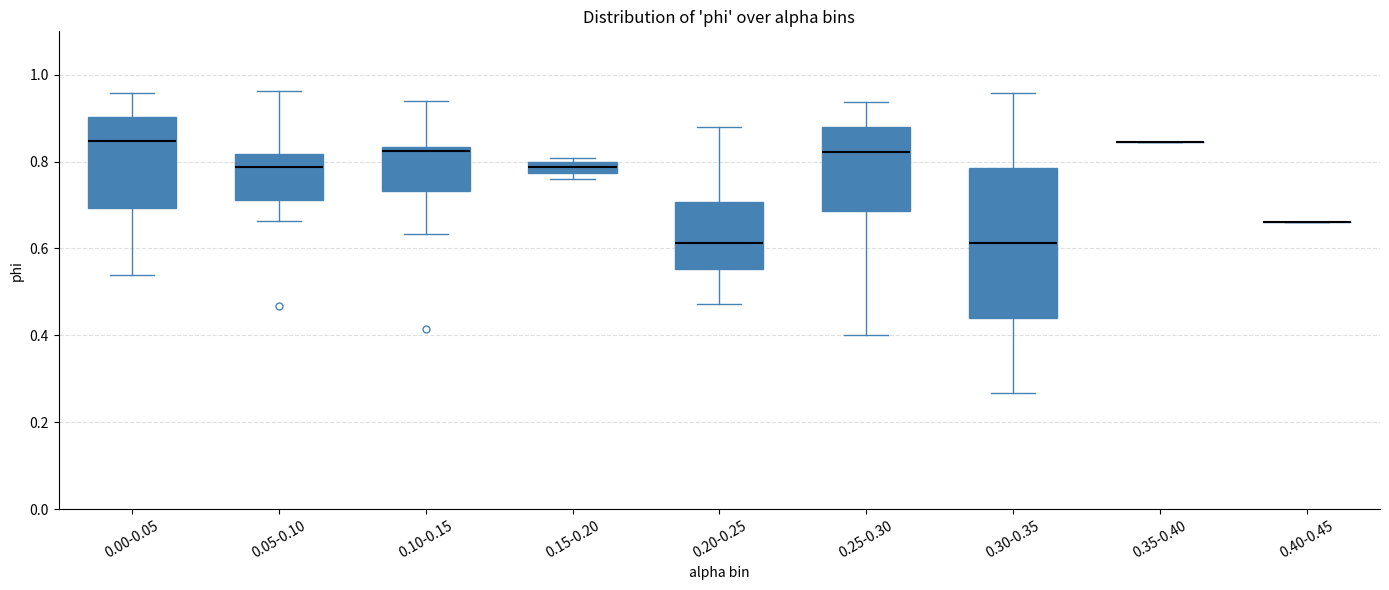

Where is the upper edge of the box for 0.15-0.20 on the y-axis? The values are not printed on the chart, so give them approximately, as read against the axis.

0.80